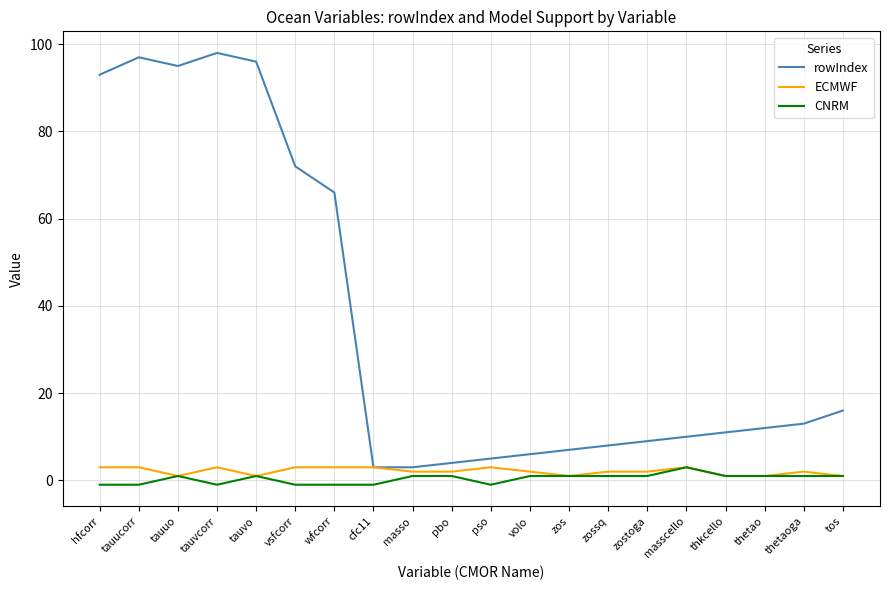

Where is the first local maximum for CNRM?

tauuo